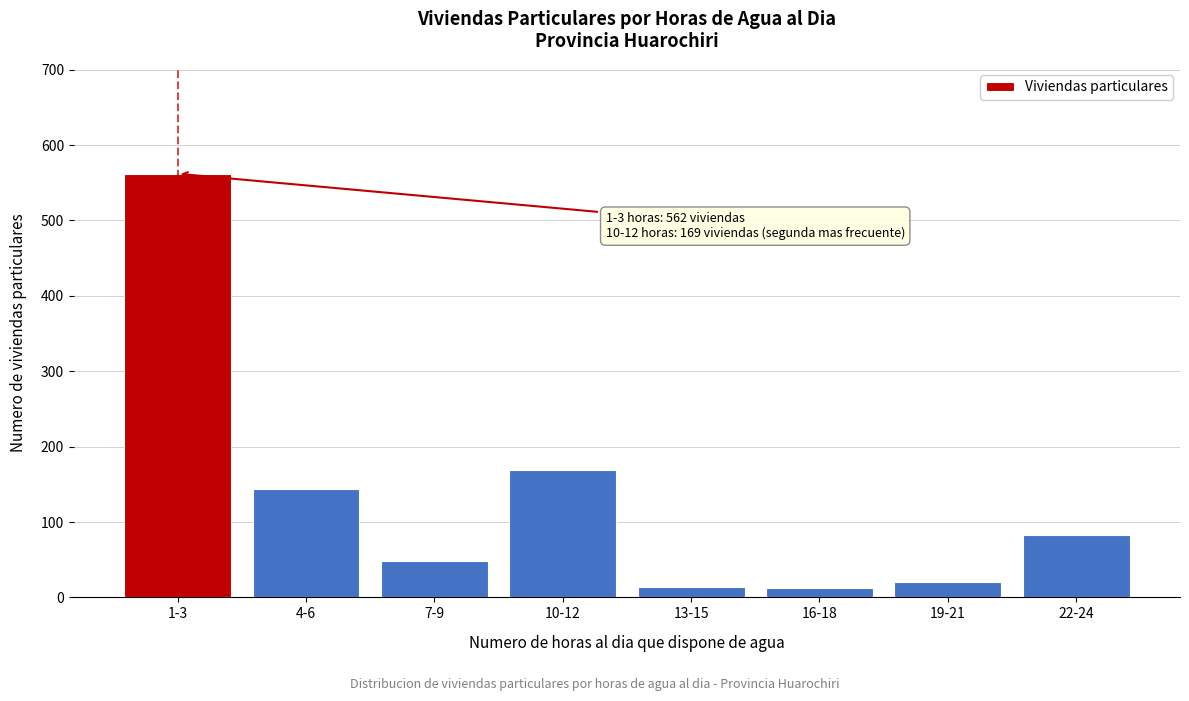

True or false: the data shows 20 at 19-21.

True